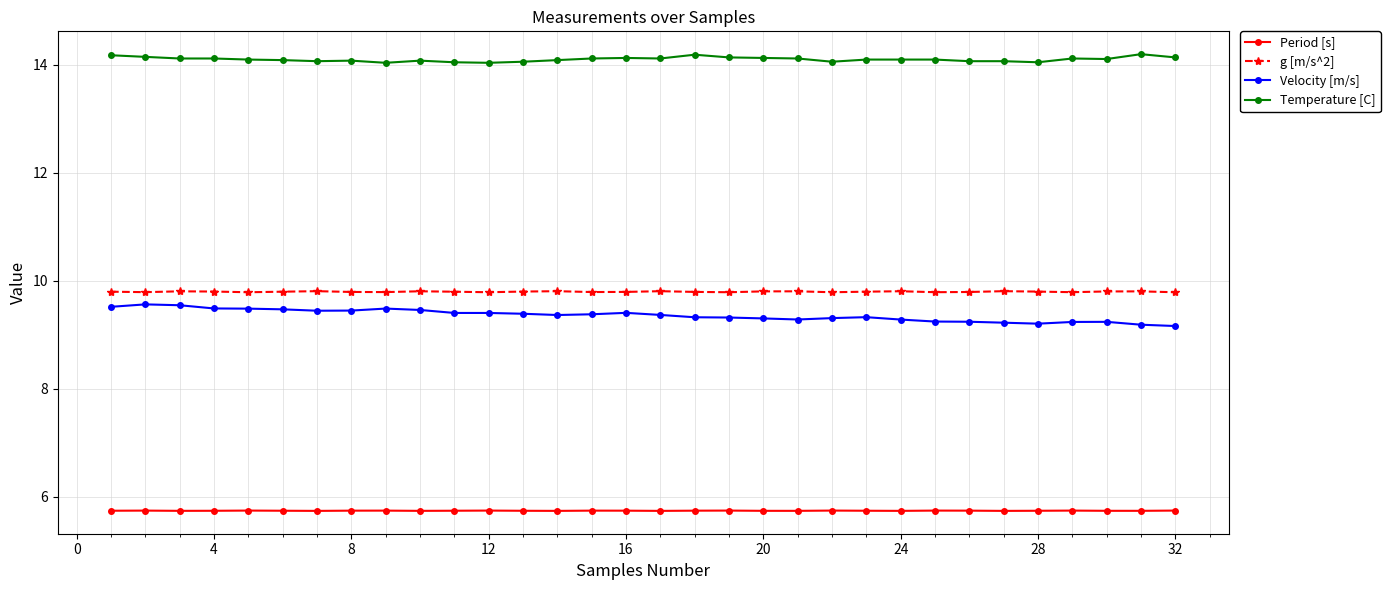

At how many categories does at least one series exceed 9?

32